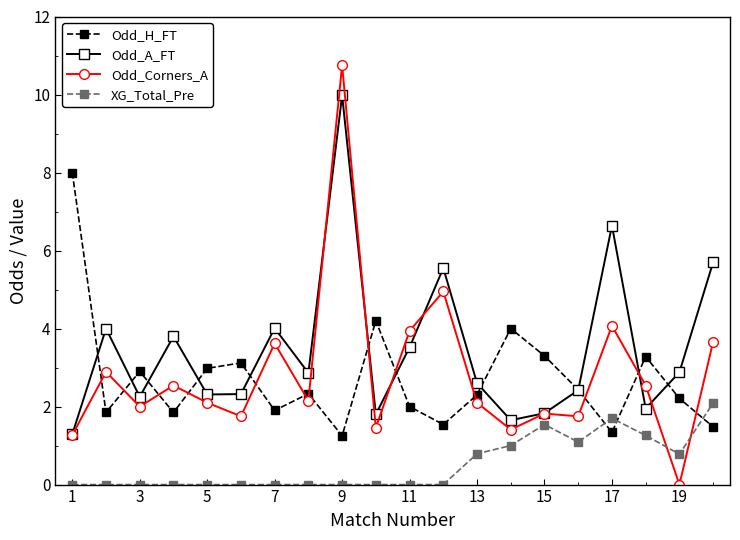

Which series has the largest range (max minus min)?

Odd_Corners_A